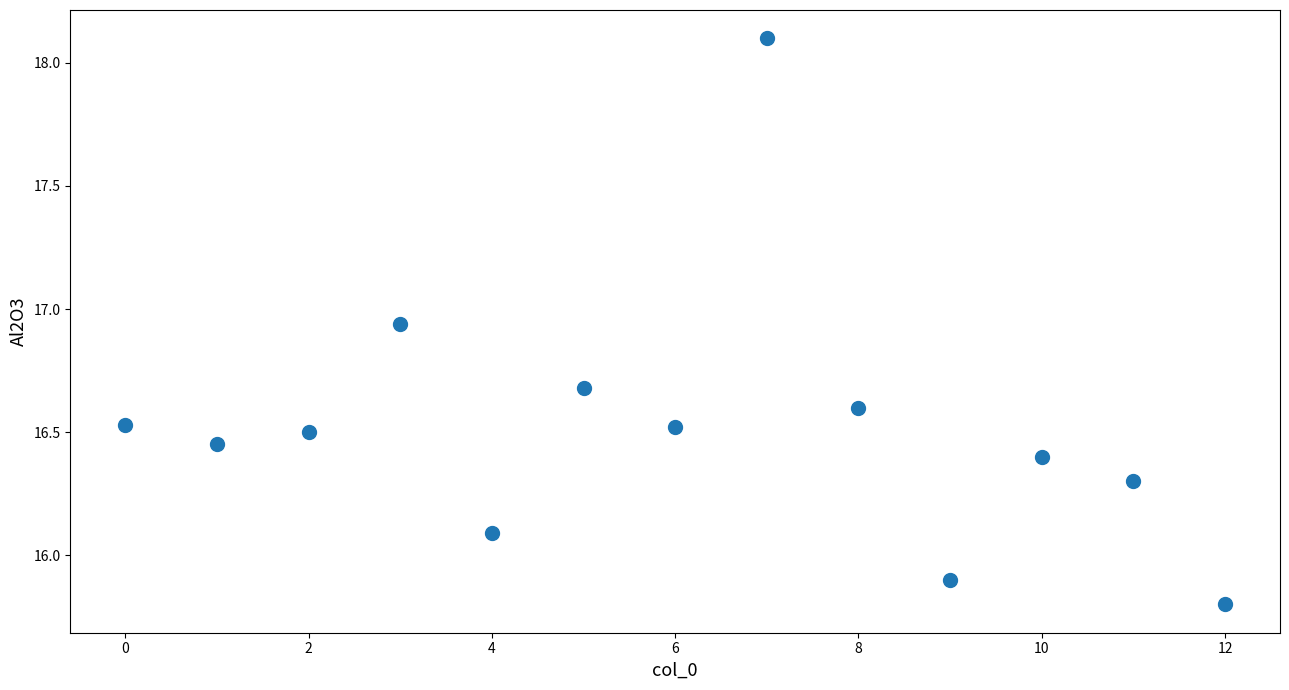

What is the range of Y values (max minus min)?

2.3